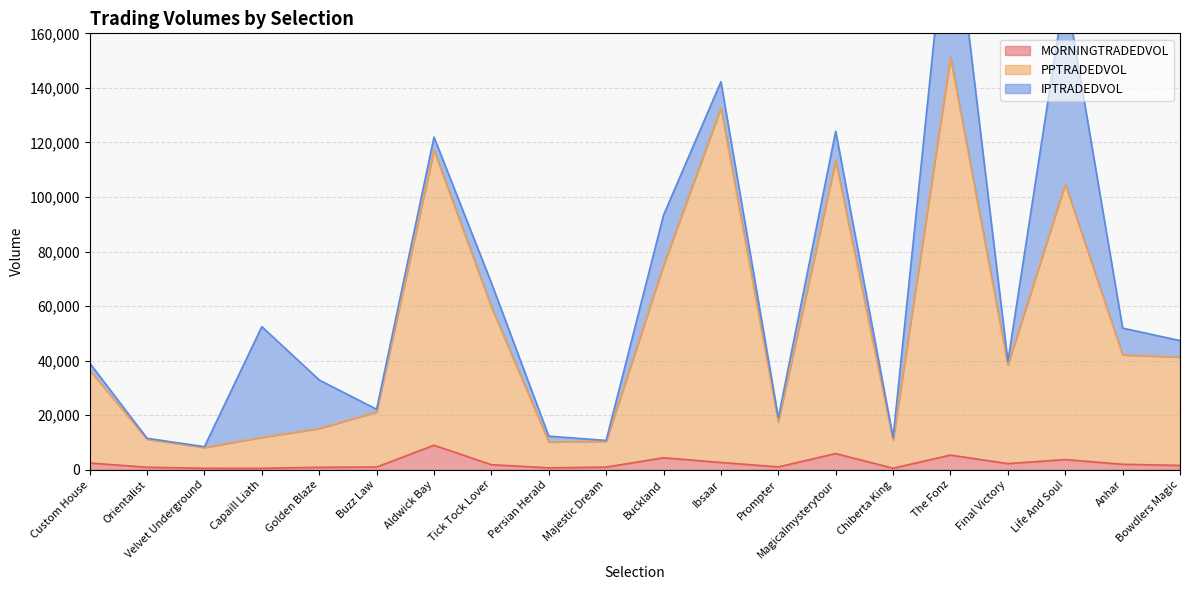

The value of MORNINGTRADEDVOL at Buckland is 4430.8. True or false?

True